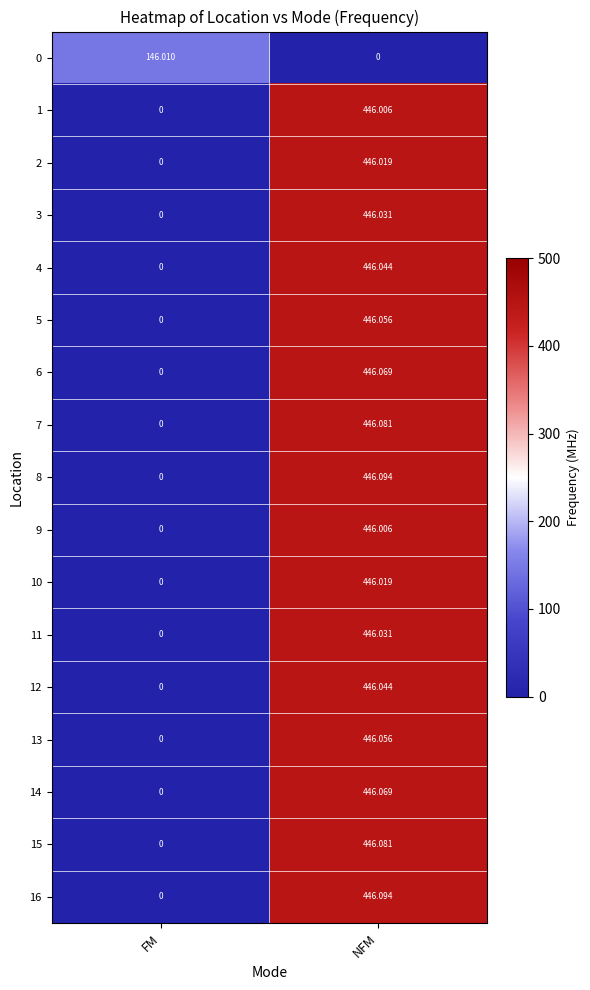

List the labels in order of 10 value, largest first.

NFM, FM